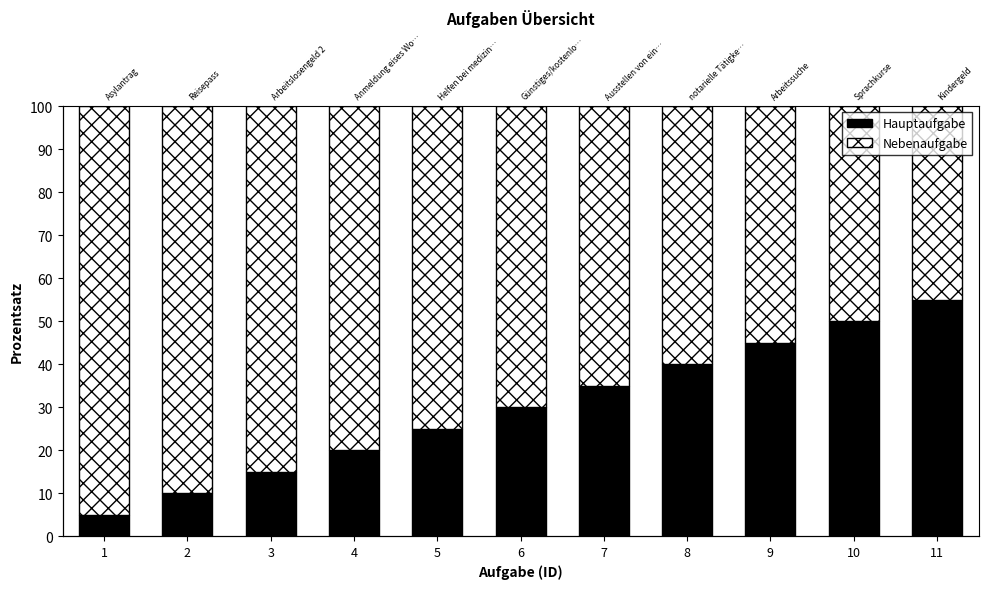

Which series has the widest spread of values?

Hauptaufgabe